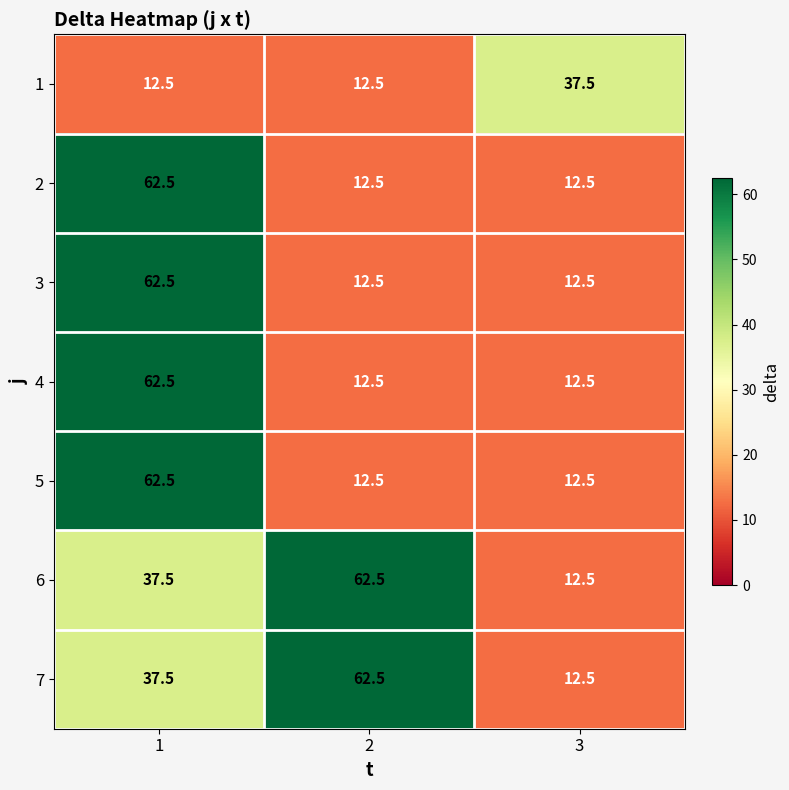

Reading left to right, what are all the values shown in this chart?

1: 12.5	12.5	37.5
2: 62.5	12.5	12.5
3: 62.5	12.5	12.5
4: 62.5	12.5	12.5
5: 62.5	12.5	12.5
6: 37.5	62.5	12.5
7: 37.5	62.5	12.5